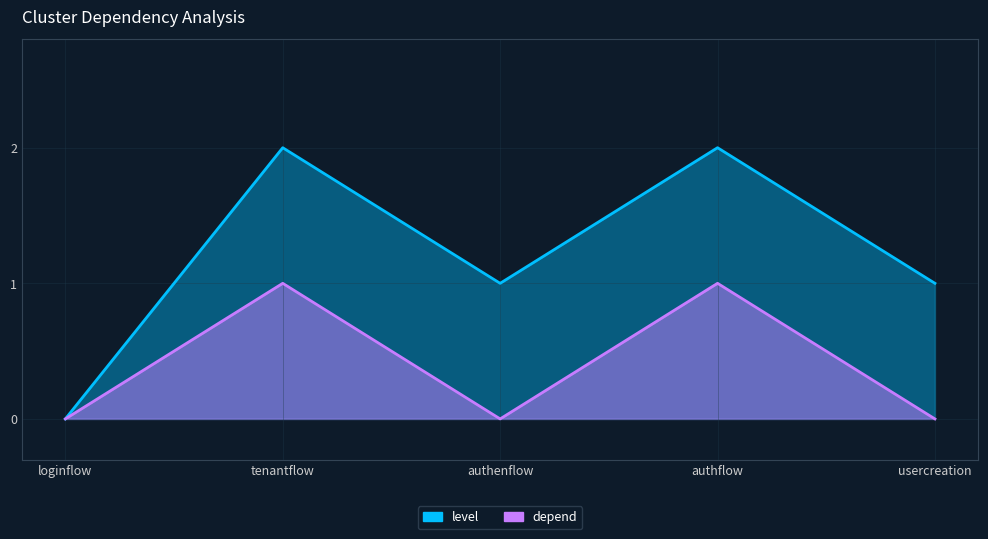

At which label does level first exceed 1?

tenantflow